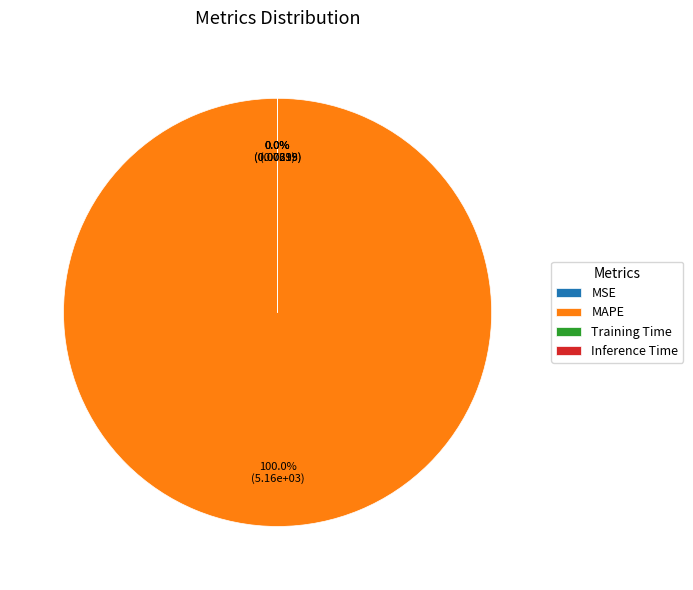

To the nearest percent, what is the difference between the largest and smallest slice percentages?

100%